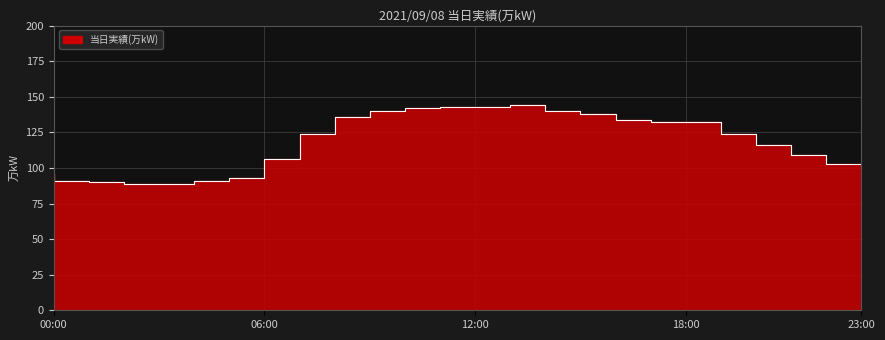

What is the change in value from 12:00 to 22:00?

-34